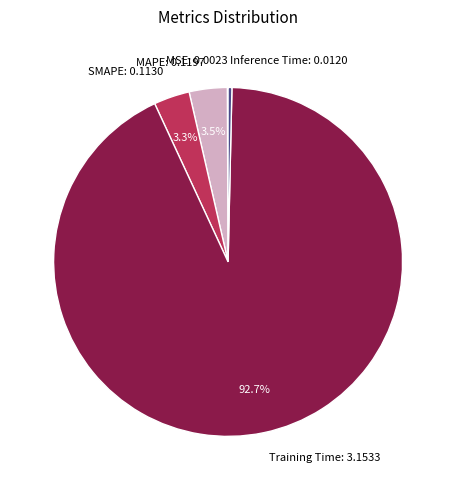

To the nearest percent, what portion does SMAPE represent?

3%